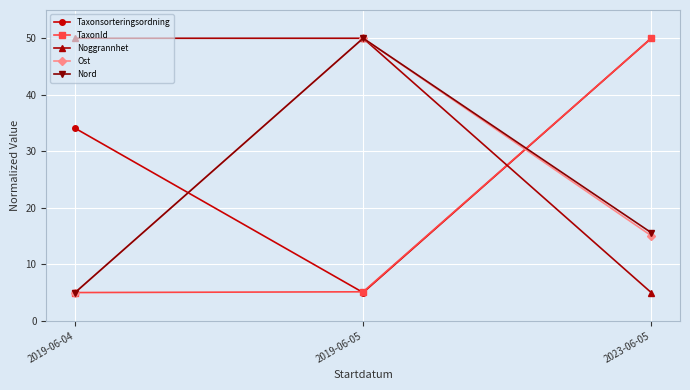

The value of Nord at 2019-06-04 is 5.0. True or false?

True